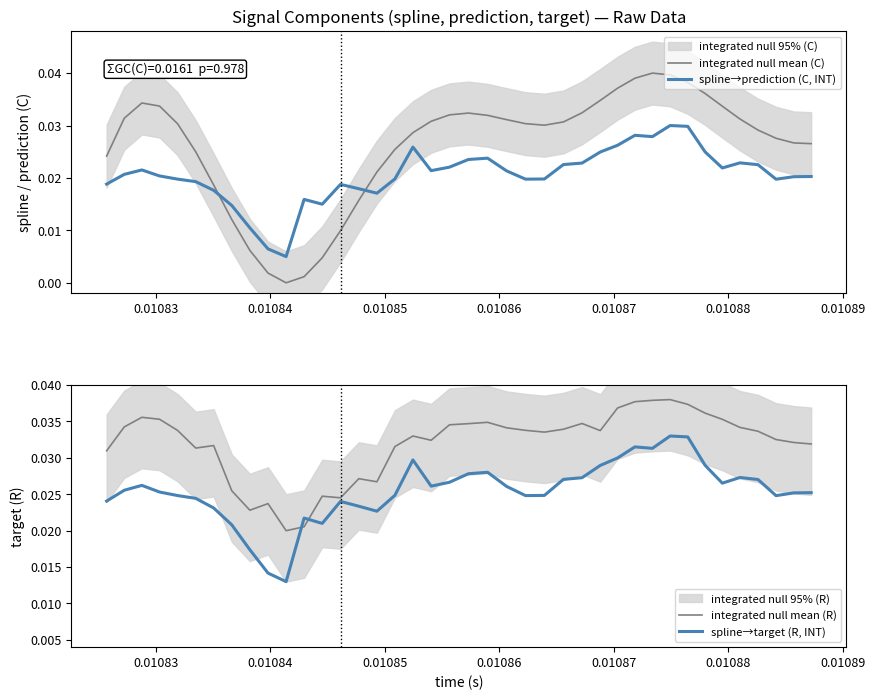

True or false: spline→target (R, INT) and spline→prediction (C, INT) intersect in this chart.

False